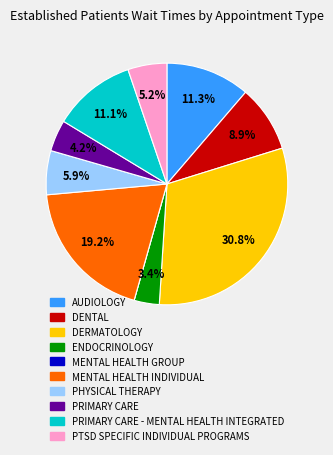

Is there a majority slice in this chart?

No